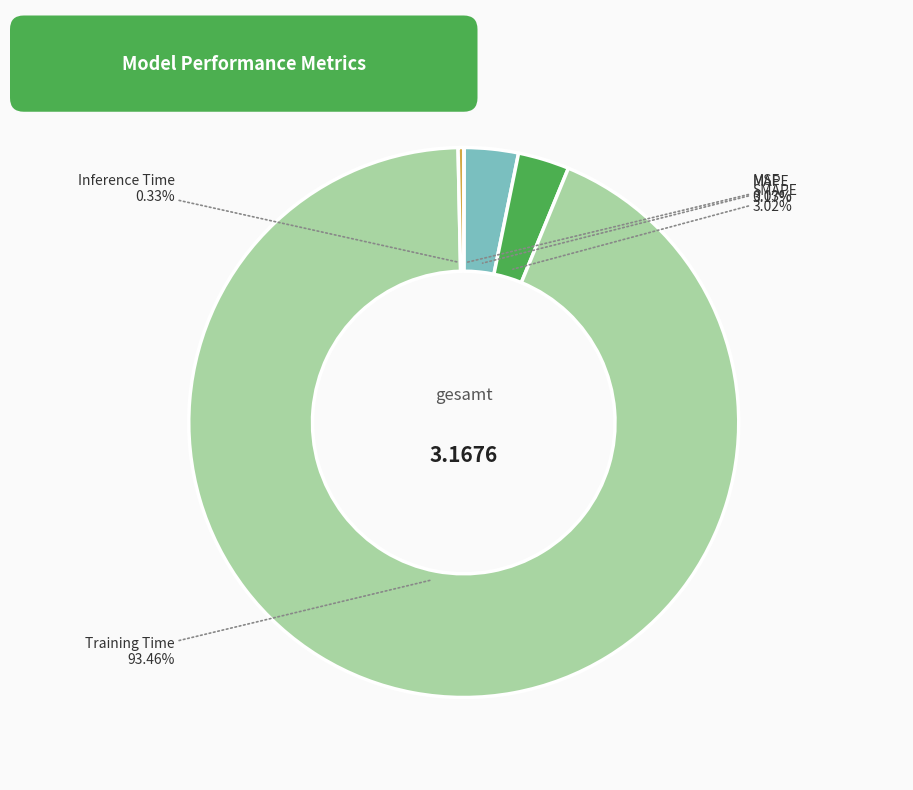

Is there any slice that represents more than half of the pie?

Yes